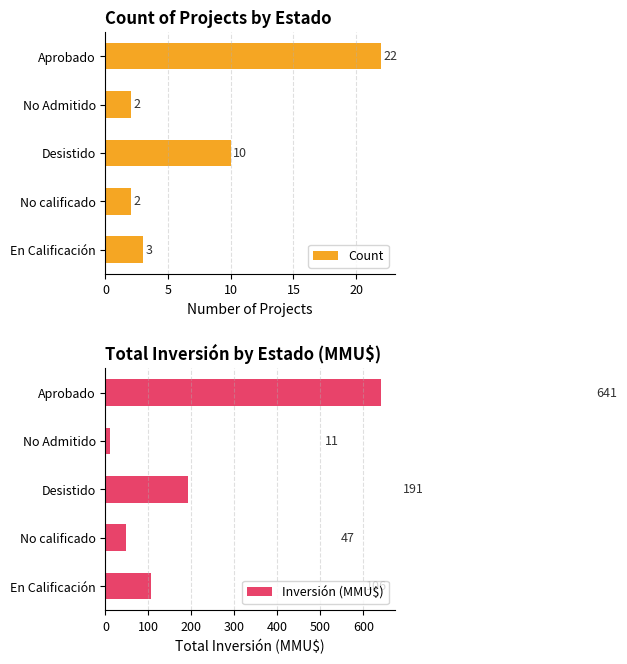

Which category has the lowest value in the Inversión (MMU$) series?

No Admitido